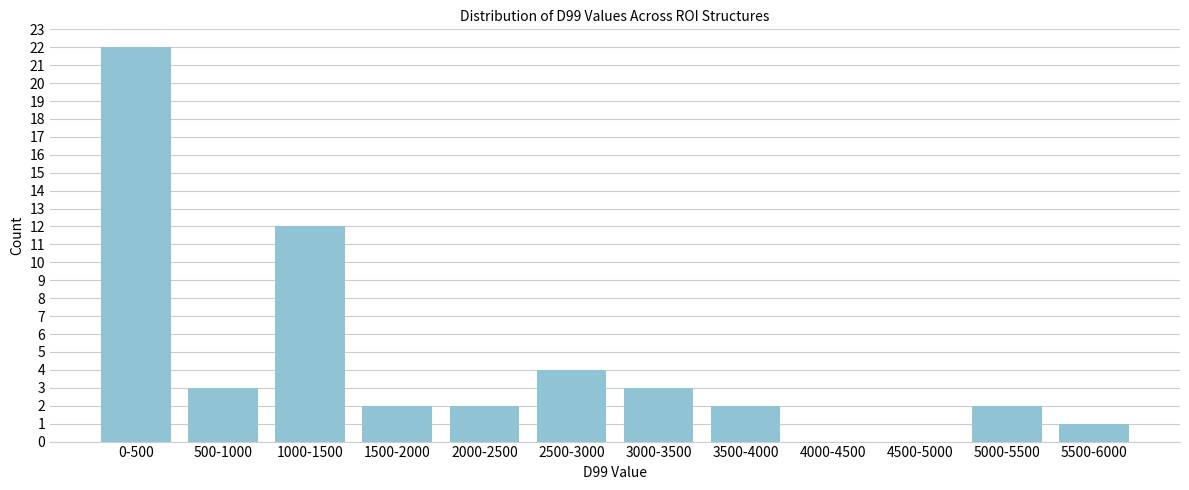

Reading left to right, what are all the values shown in this chart?

0-500=22	500-1000=3	1000-1500=12	1500-2000=2	2000-2500=2	2500-3000=4	3000-3500=3	3500-4000=2	4000-4500=0	4500-5000=0	5000-5500=2	5500-6000=1